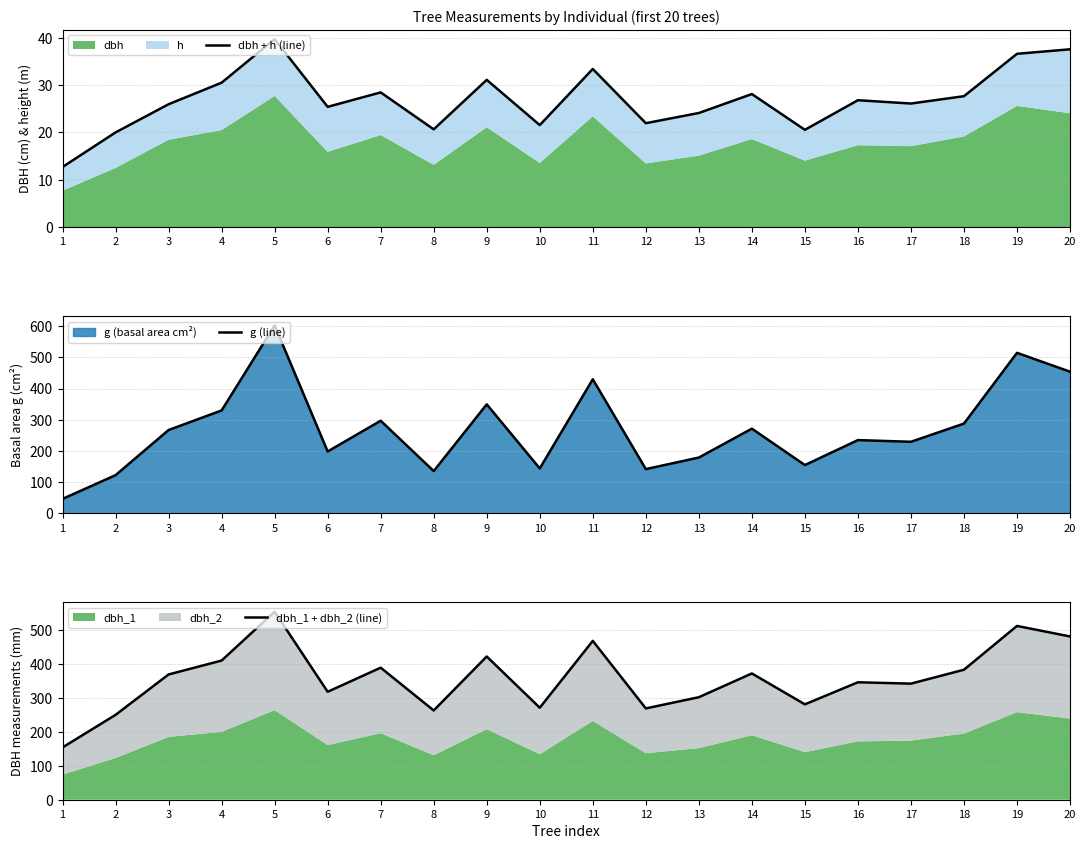

Rank the categories by g (line) value from lowest to highest.

1, 2, 8, 12, 10, 15, 13, 6, 17, 16, 3, 14, 18, 7, 4, 9, 11, 20, 19, 5